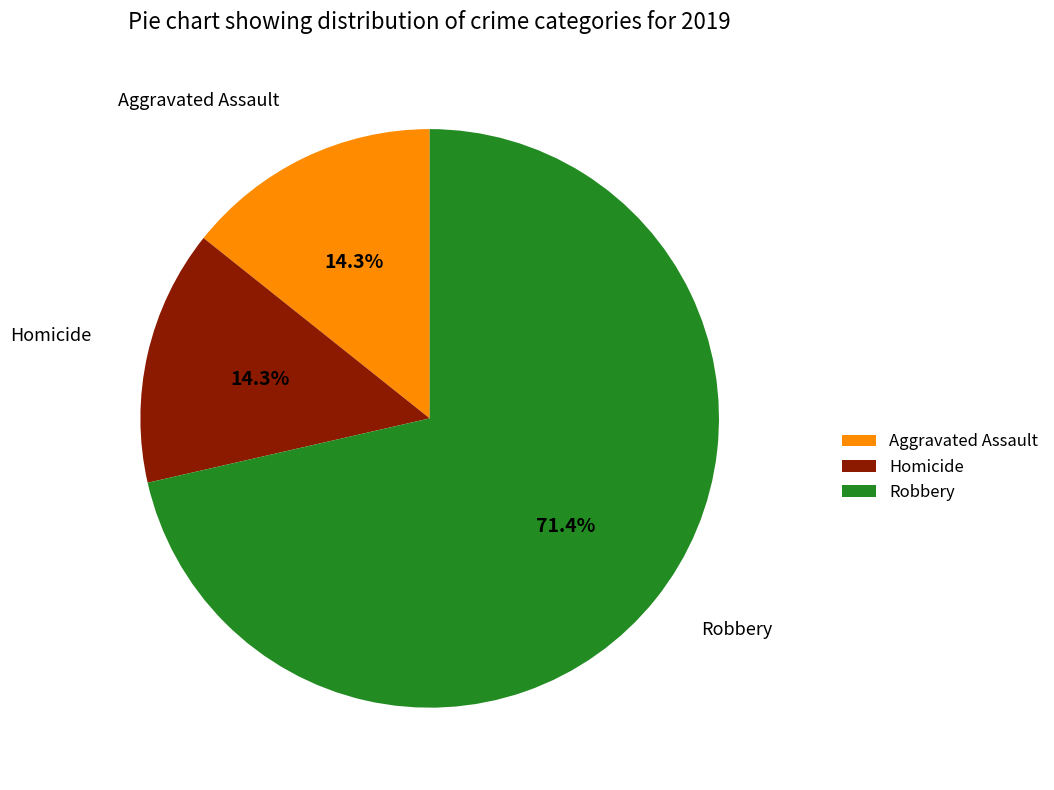

The Homicide slice represents 26% of the pie. True or false?

False